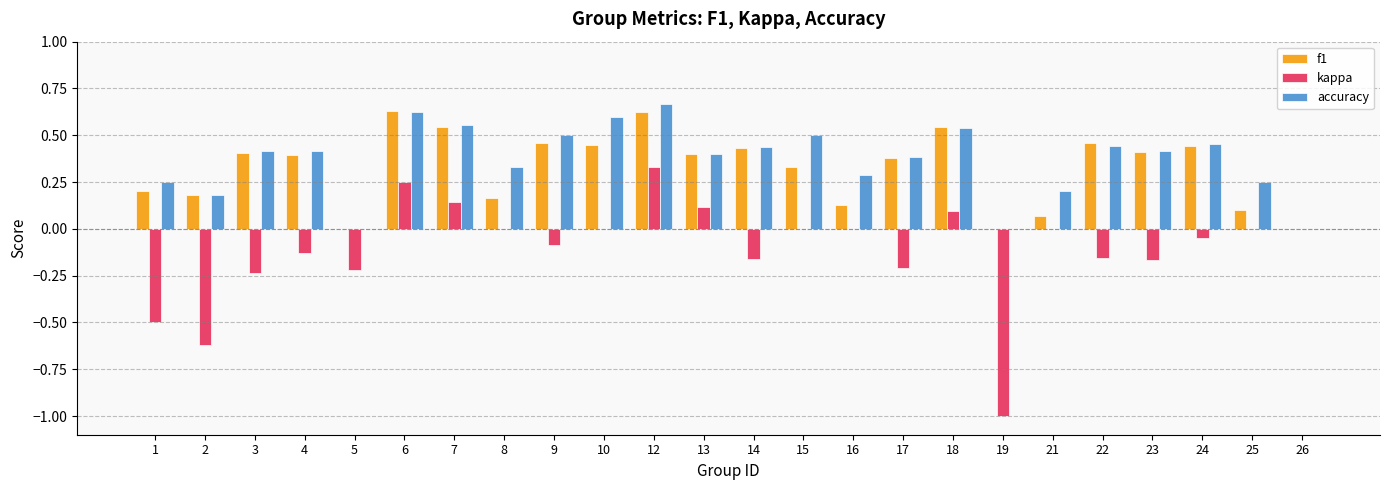

The accuracy series shows 0.5 at 9. True or false?

True